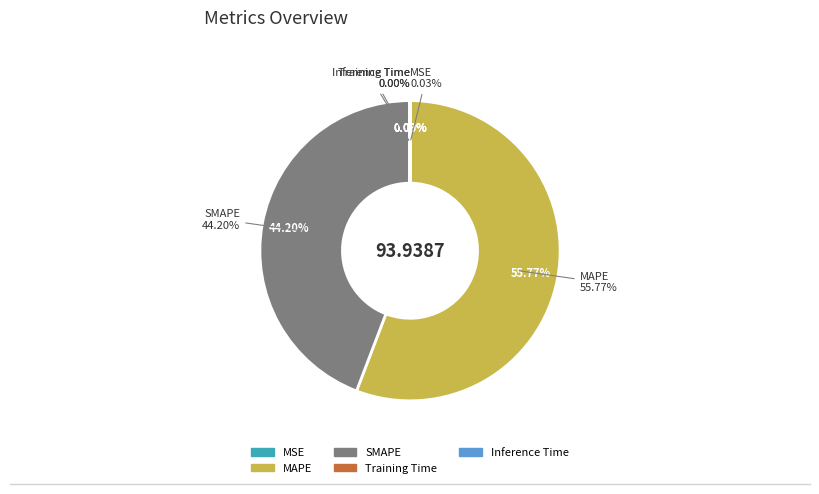

Which slice is the smallest?

Inference Time